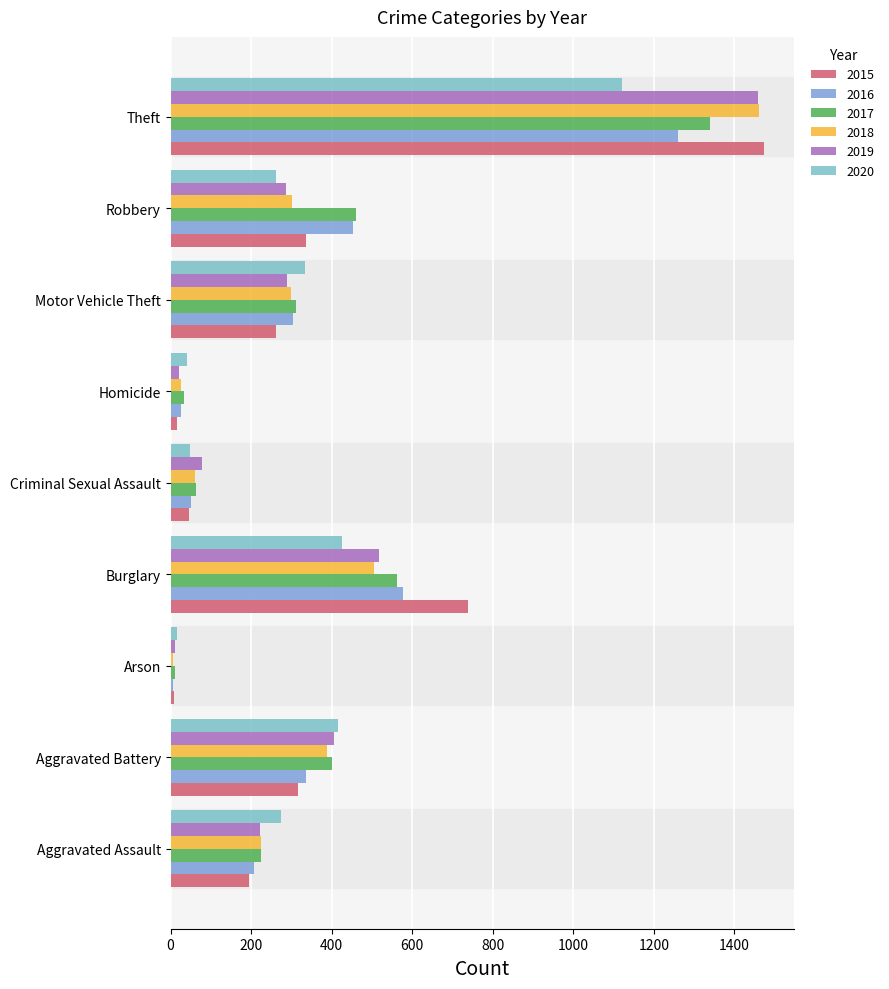

What is the smallest value displayed?

7